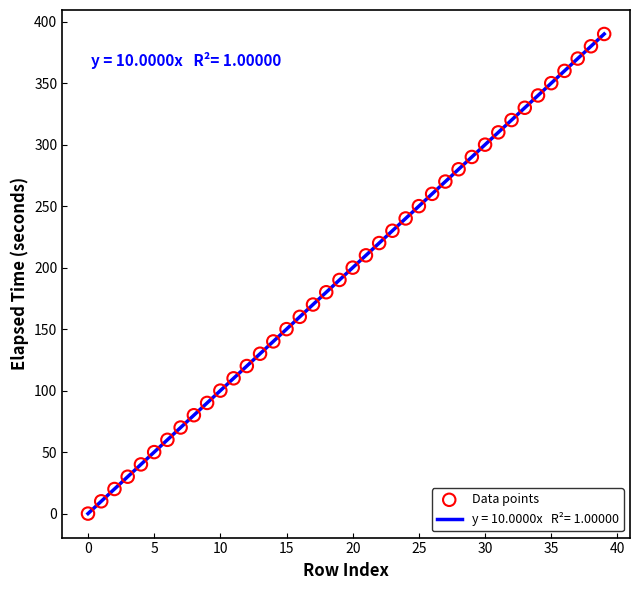

What is the maximum value shown in the chart?

390.0